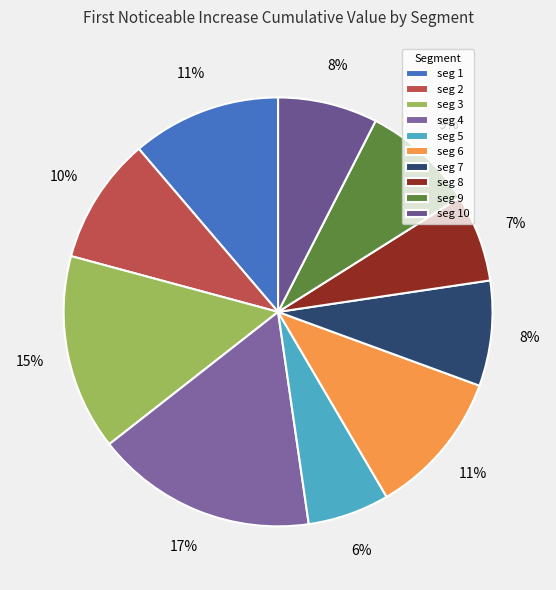

What is the largest slice in the pie chart?

seg 4